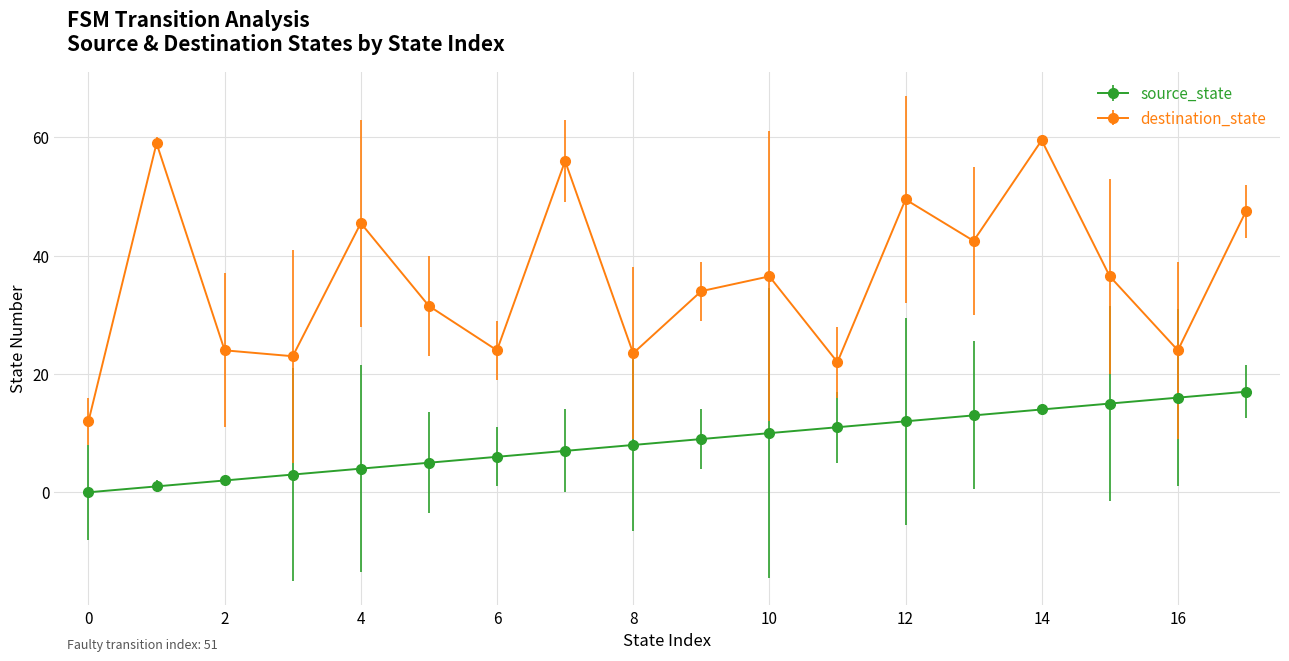

True or false: source_state and destination_state cross at least once.

False